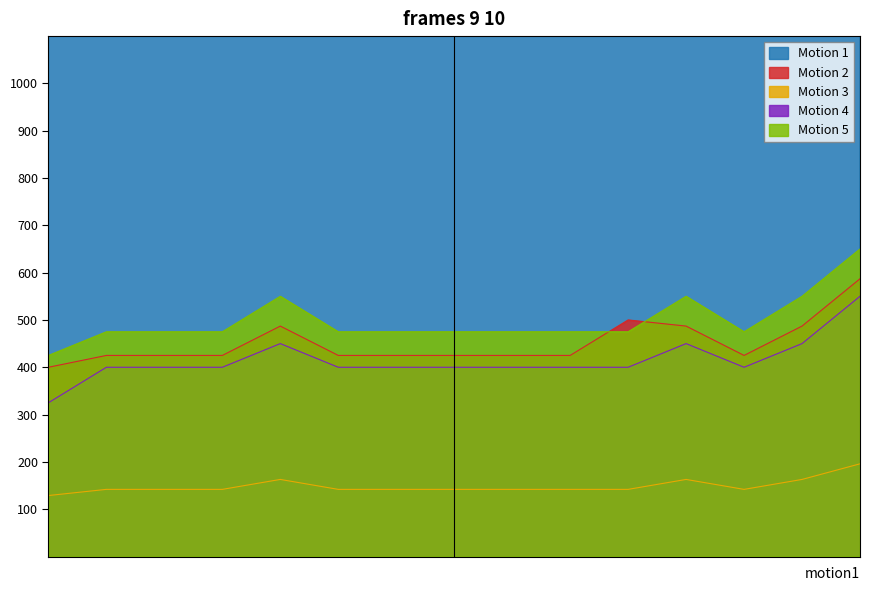

What is the highest value of the Motion 5 series?

650